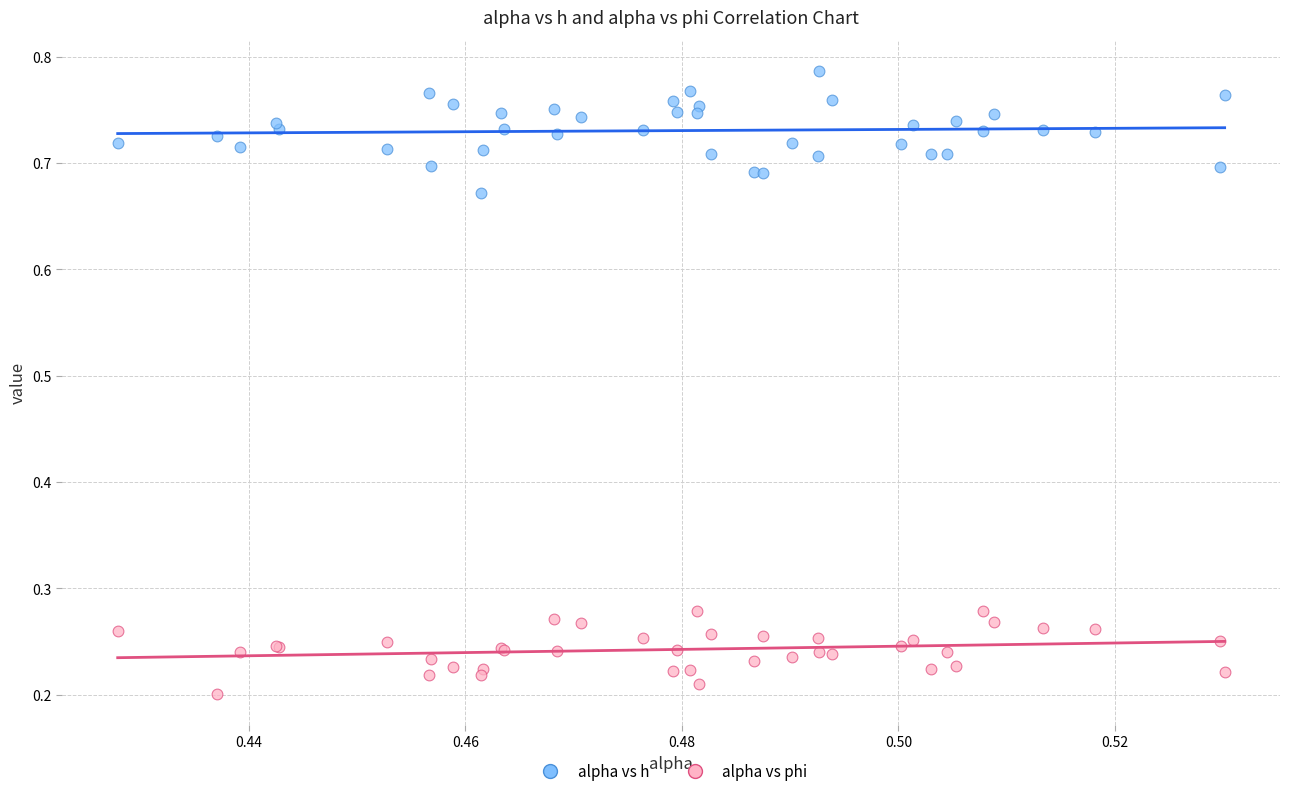

Which series reaches the maximum Y coordinate?

alpha vs h